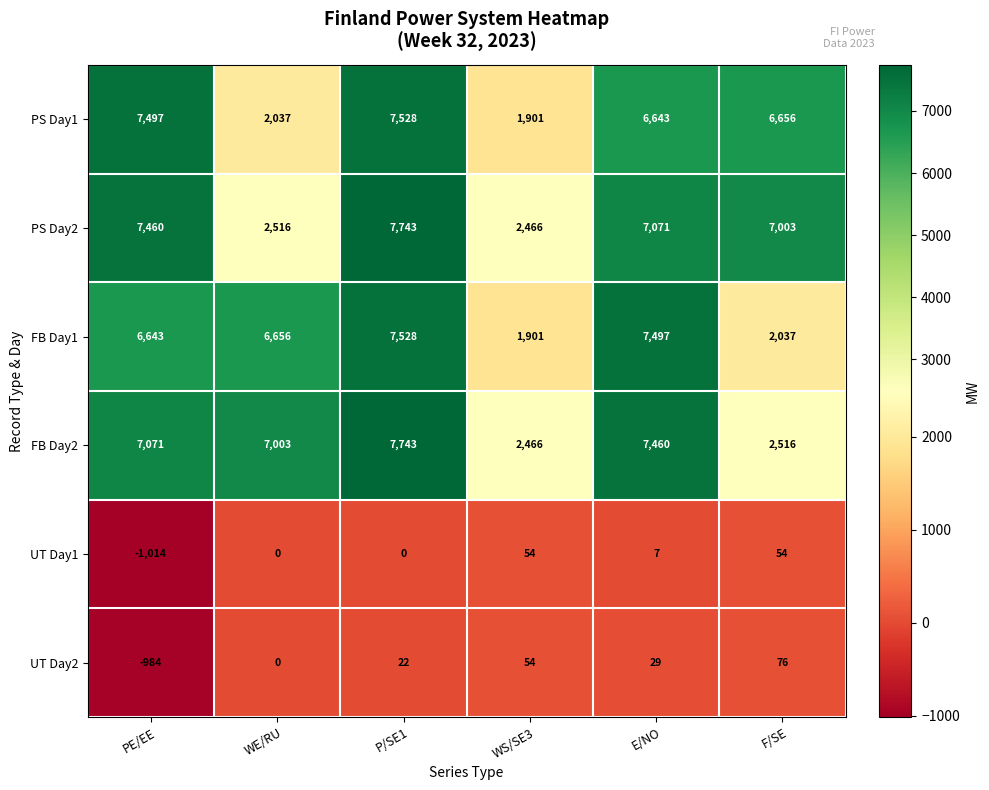

What is the difference between the maximum and minimum values in the FB Day1 series?

5627